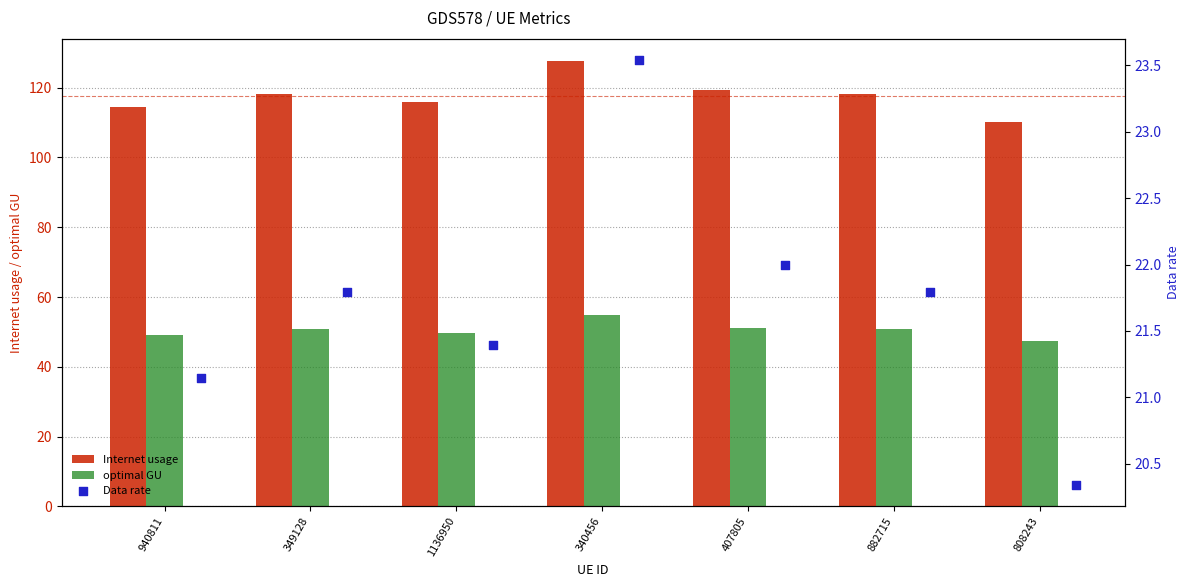

Which series has the largest Y range (max minus min)?

Internet usage